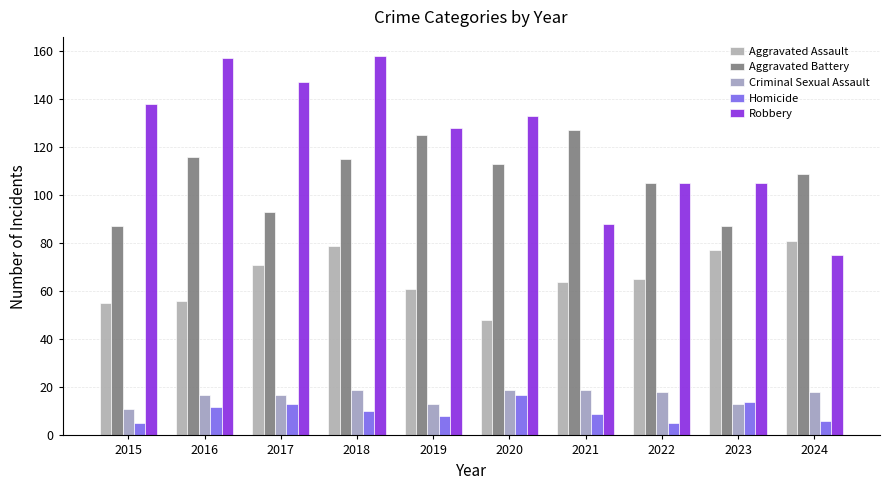

Does the chart contain stacked bars?

No